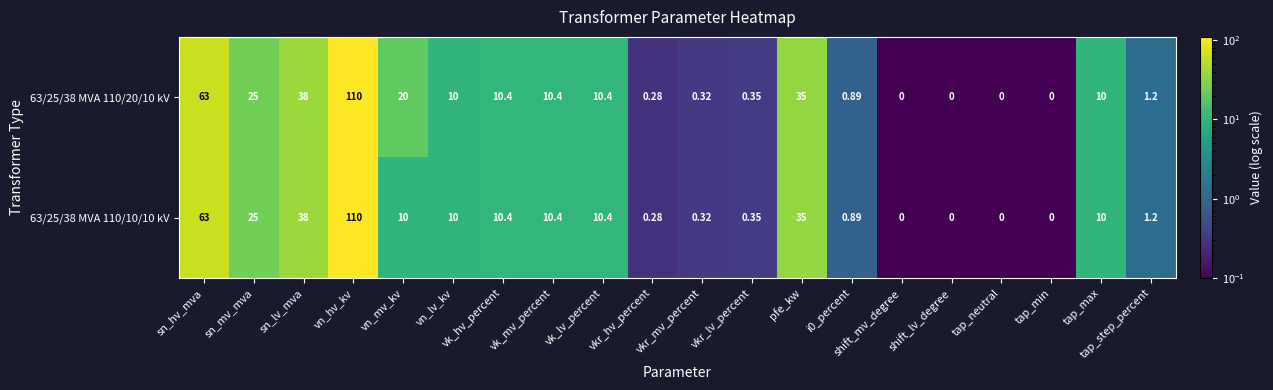

Is the value of 63/25/38 MVA 110/20/10 kV at vn_mv_kv greater than the value of 63/25/38 MVA 110/10/10 kV at vk_lv_percent?

Yes